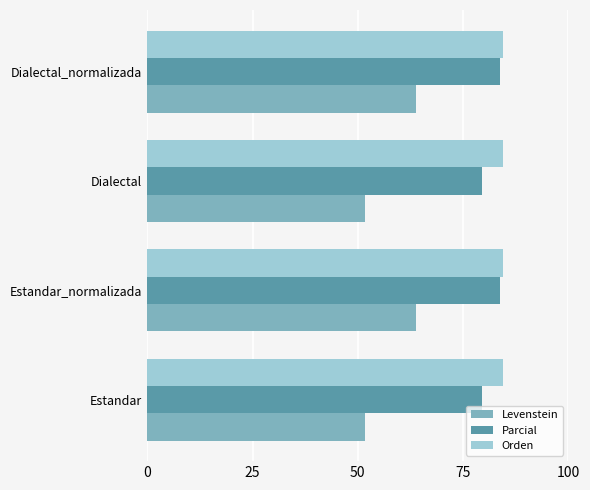

At how many categories does at least one series exceed 68?

4